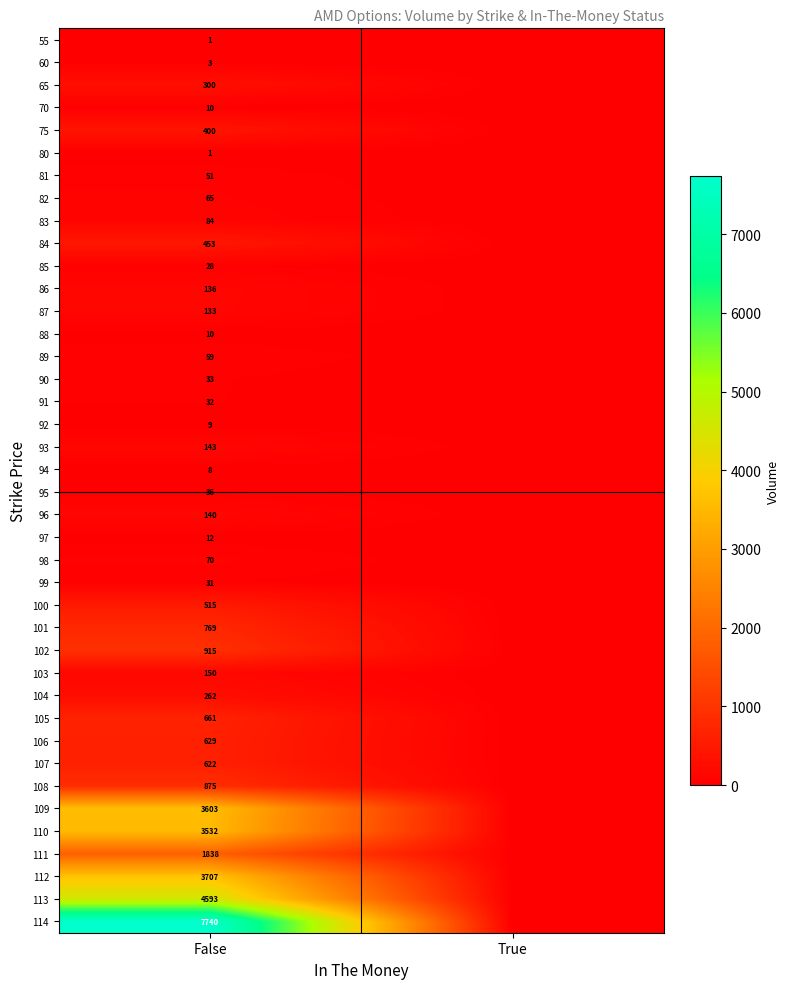

What is the difference between the highest and lowest values at False?

7739